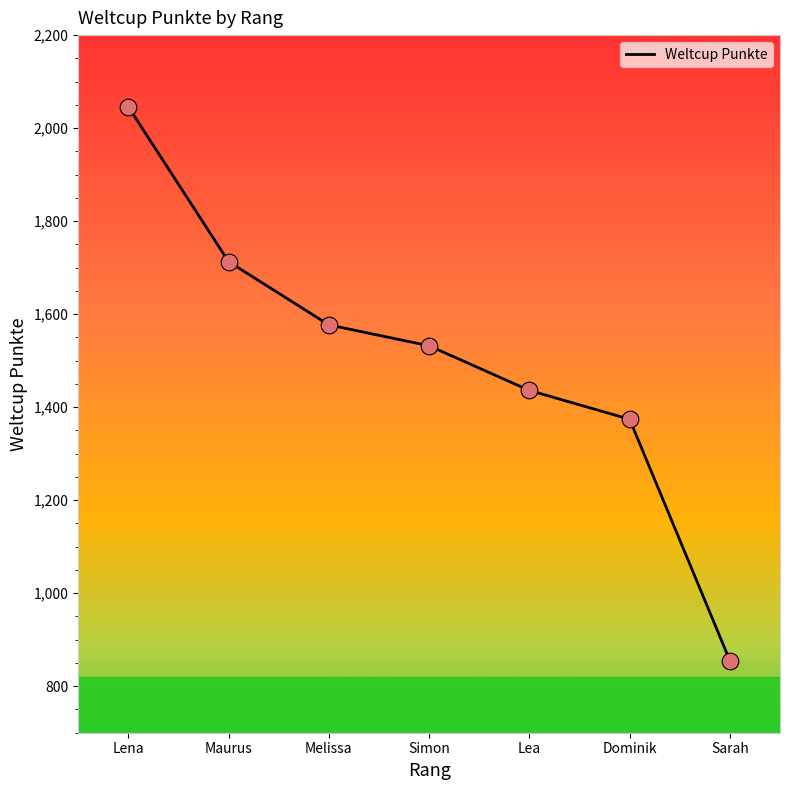

What is the ratio of the value at Simon to the value at Lena?

0.7